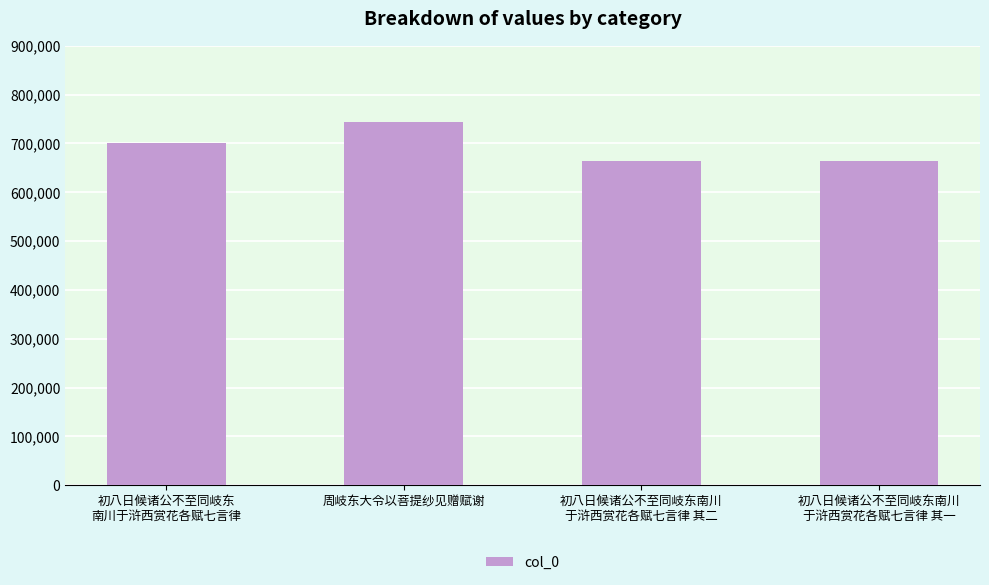

Which category has the highest value across all series?

周岐东大令以菩提纱见赠赋谢